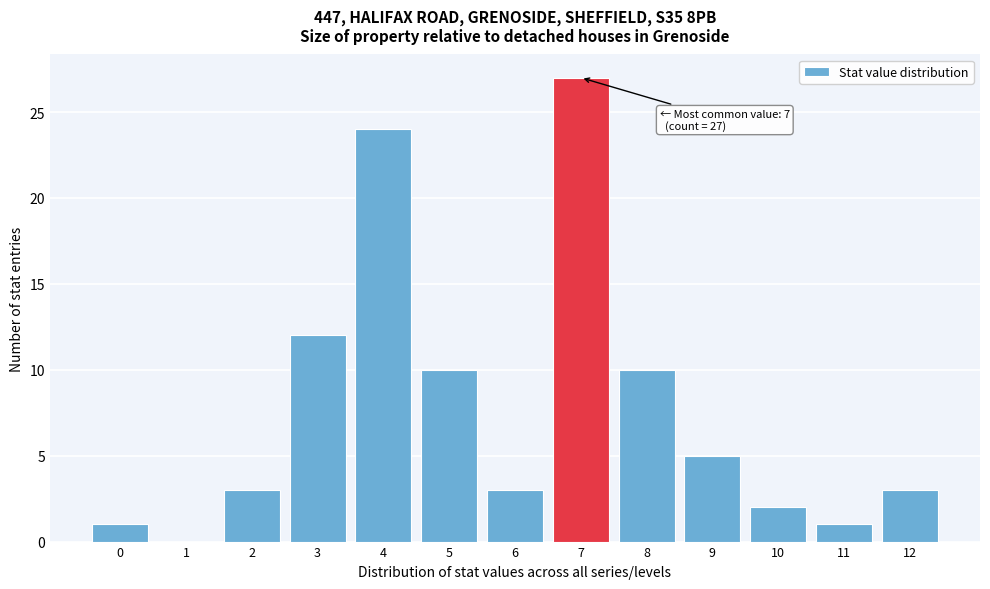

Reading left to right, list all the values displayed in this chart.

0=1	1=0	2=3	3=12	4=24	5=10	6=3	7=27	8=10	9=5	10=2	11=1	12=3